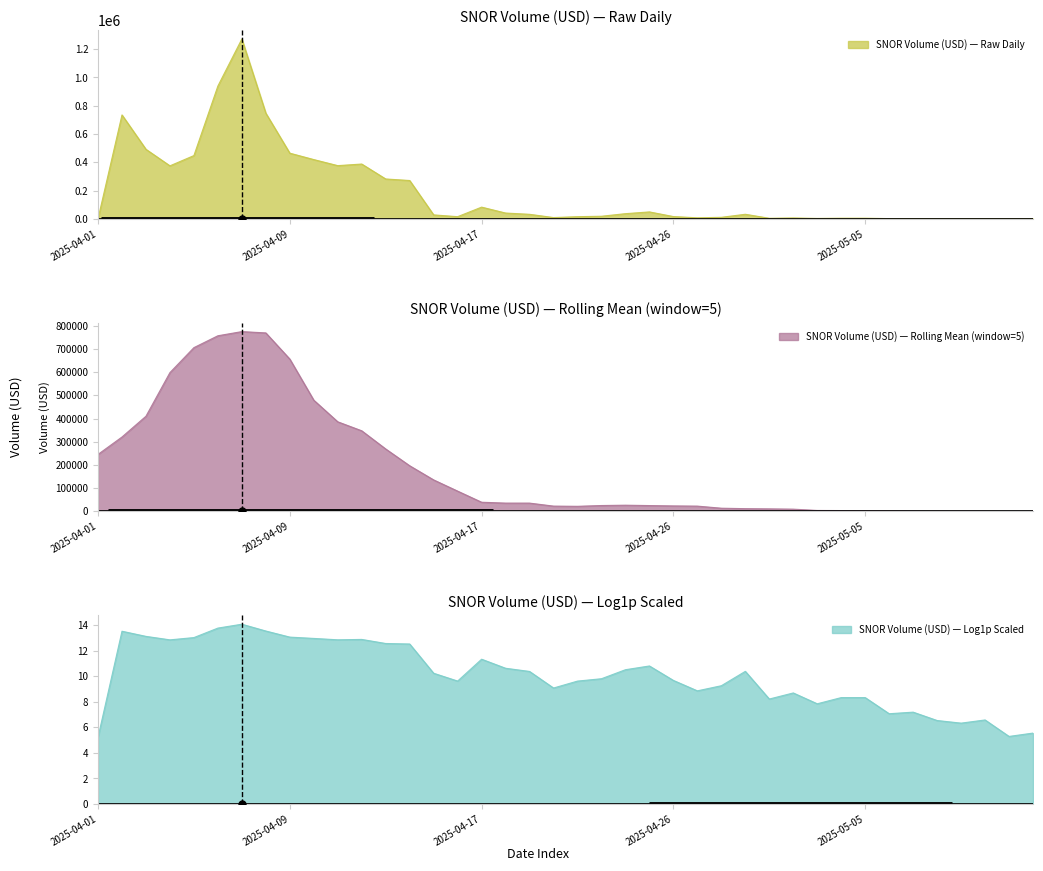

What is the minimum value for SNOR Volume (USD) — Log1p Scaled?

5.2